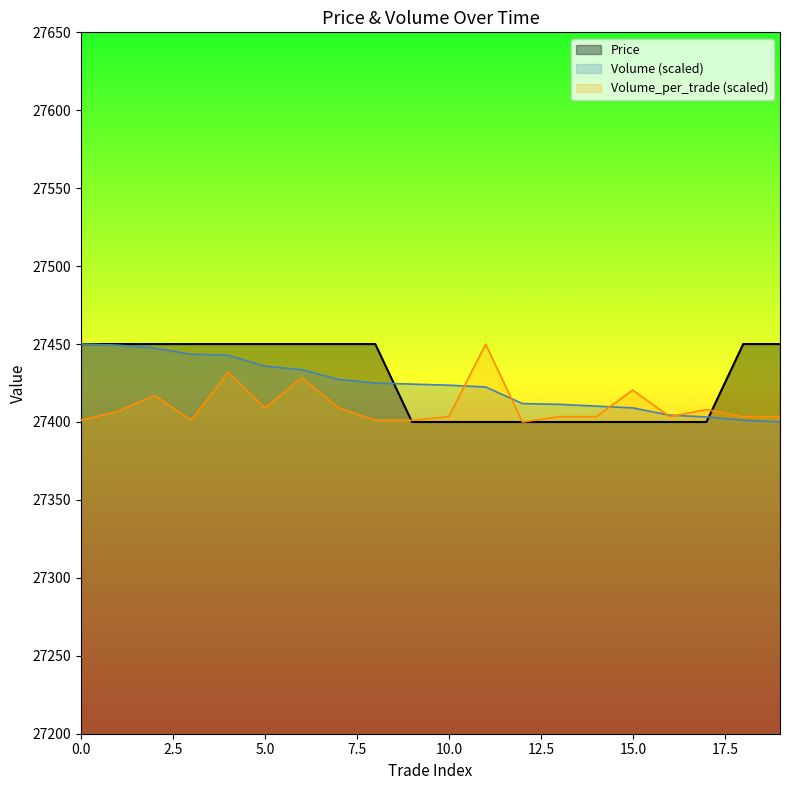

At which label does Volume_per_trade first exceed 27403?

1